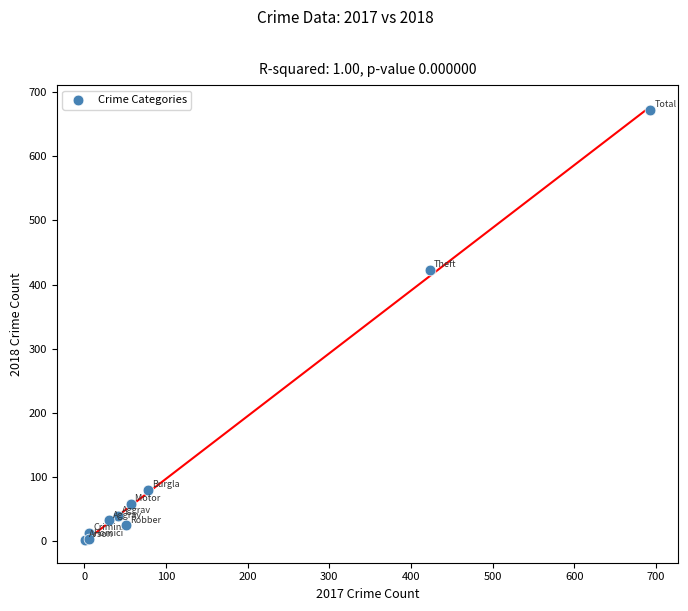

What Y value in the scatter plot is closest to 337?

423